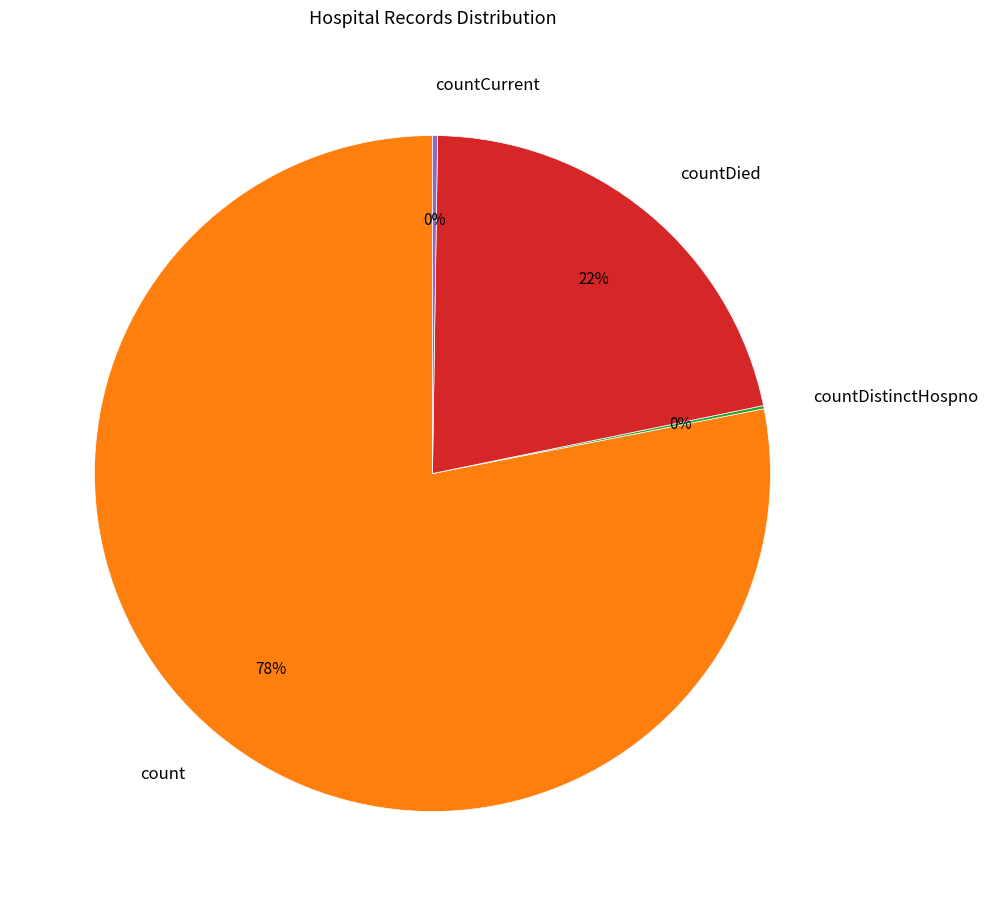

Between countDied and count, which is larger?

count